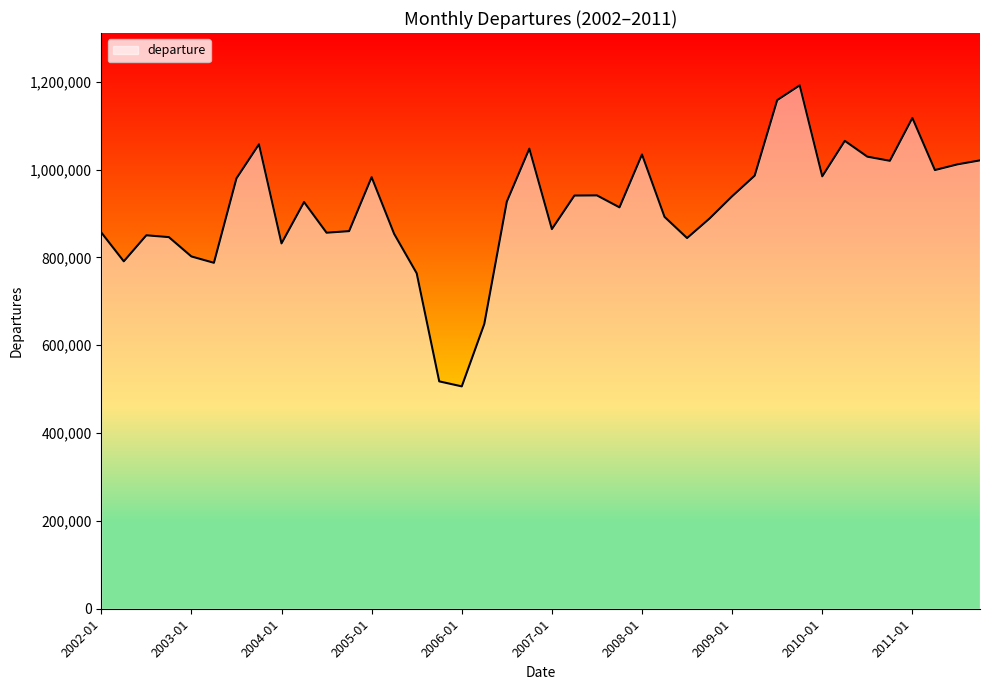

What is the maximum value shown in the chart?

1191850